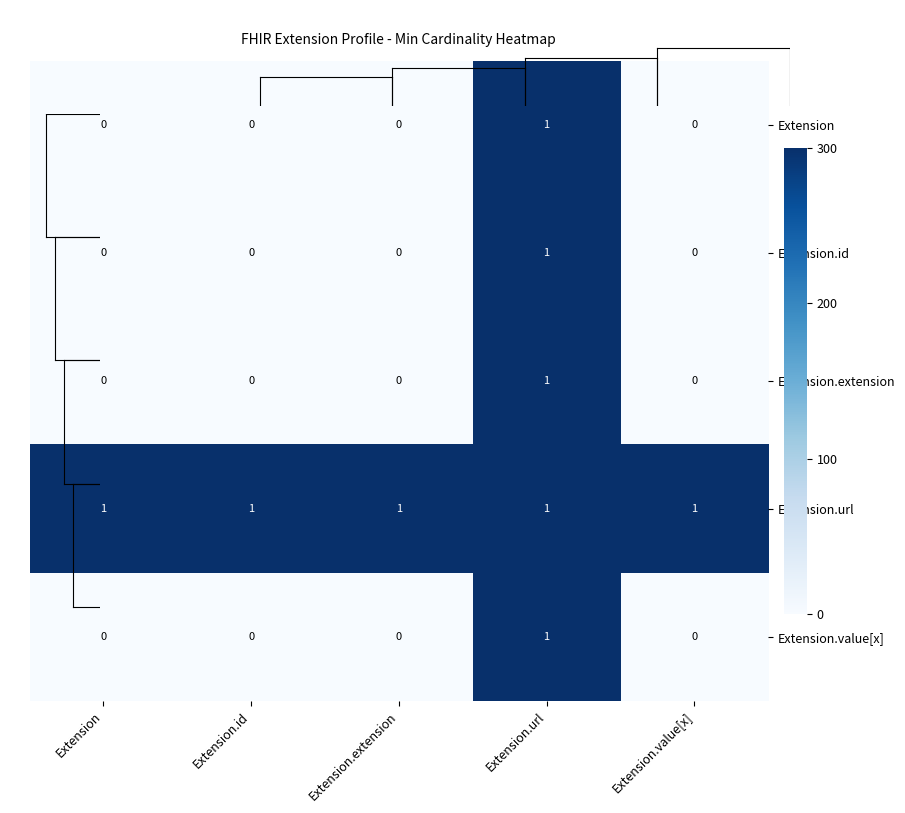

At which label does Extension reach its peak?

Extension.url